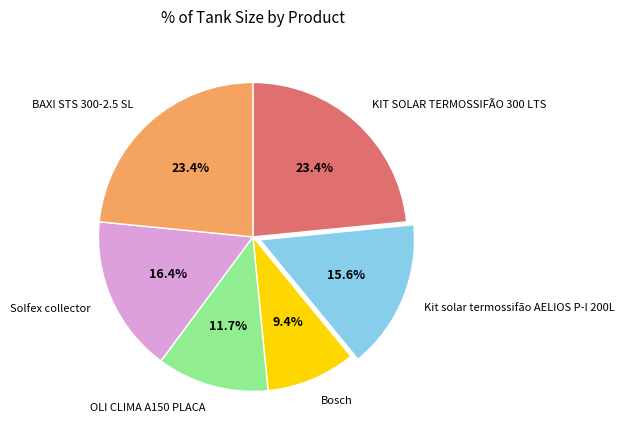

Is the sum of Kit solar termossifão AELIOS P-I 200L and Solfex collector greater than half?

No